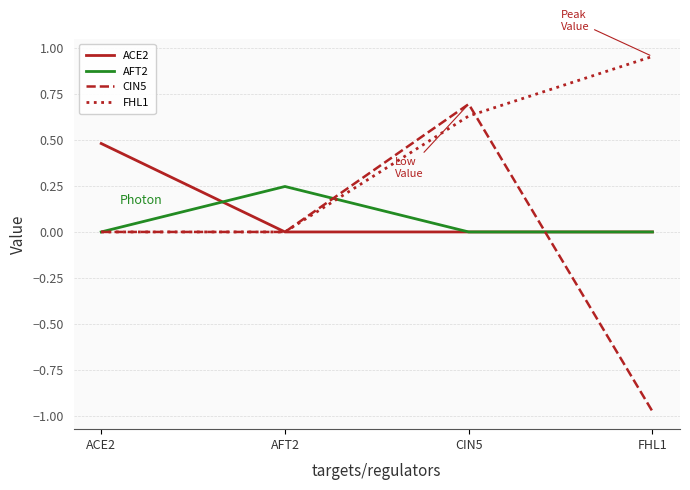

The CIN5 series shows 1.2 at CIN5. True or false?

False